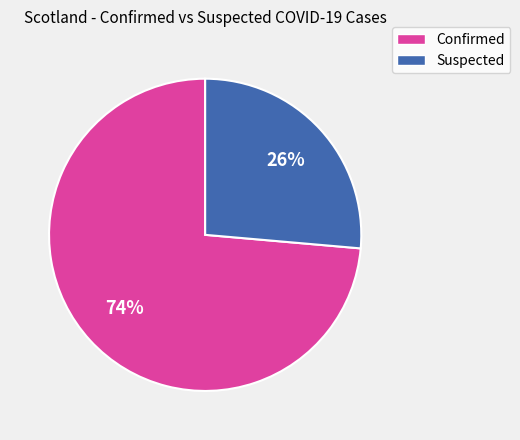

Is the sum of Suspected and Confirmed greater than half?

Yes